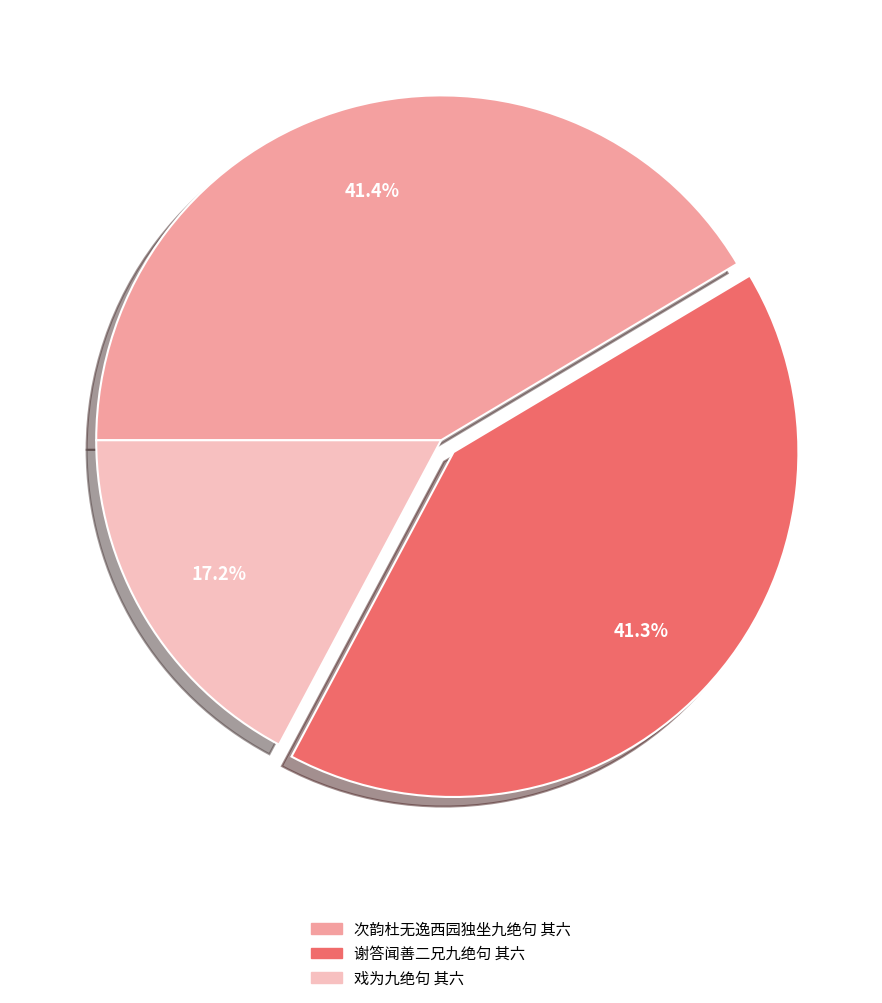

Does 戏为九绝句 其六 account for over 50% of the chart?

No